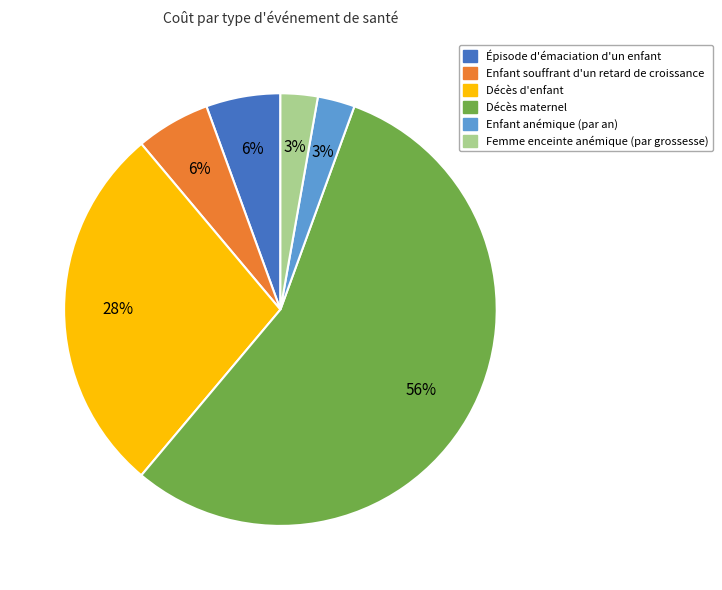

Count the number of slices in the pie.

6